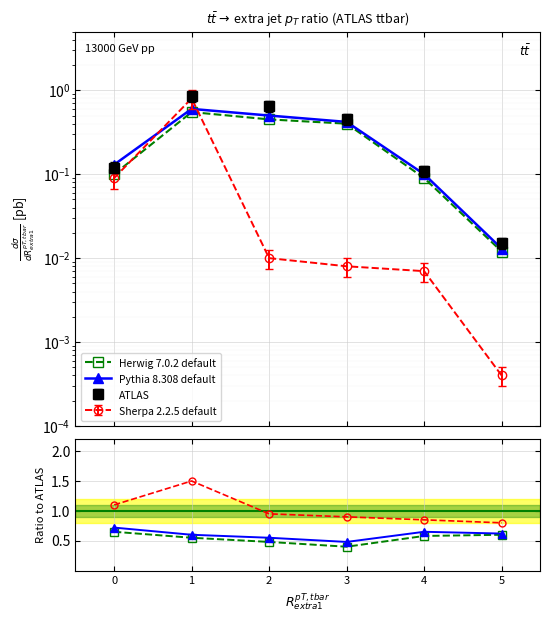

At which category does the chart reach its peak across all series?

1